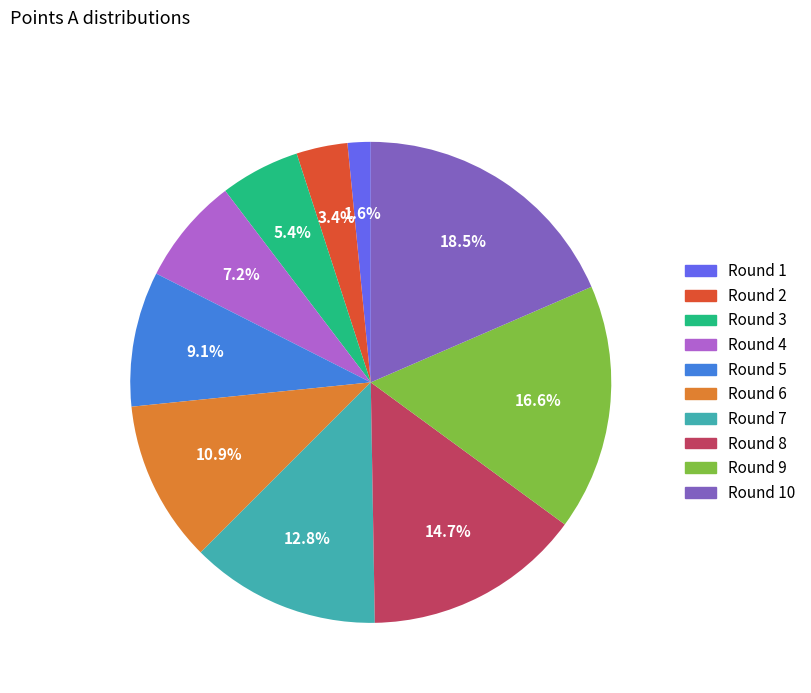

Does any single category account for the majority?

No